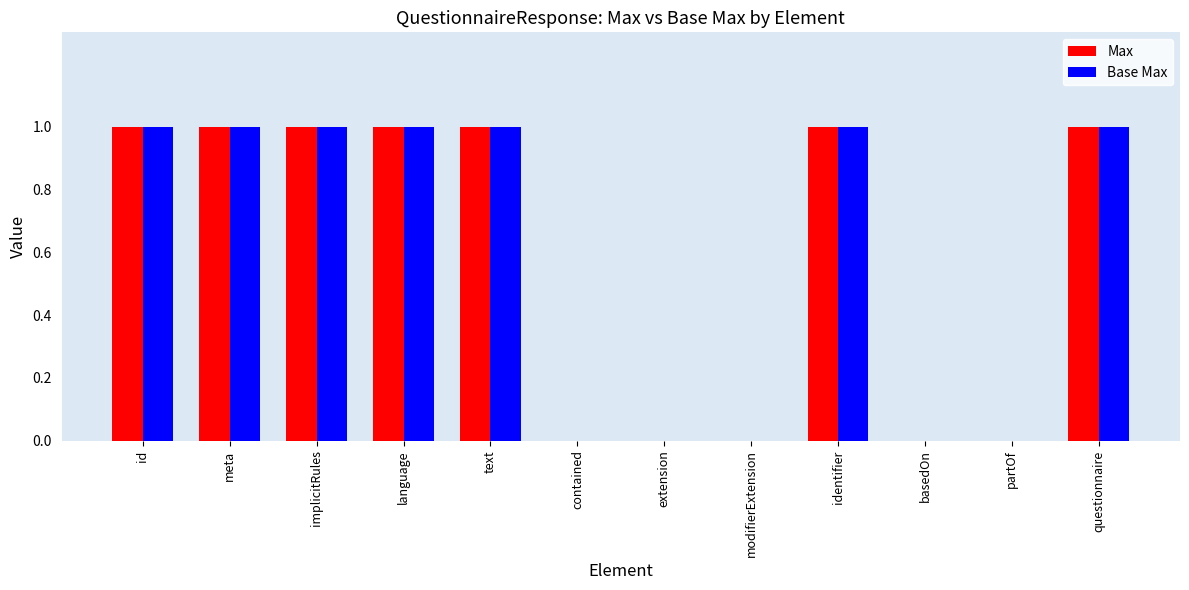

Is the value of Base Max at meta greater than the value of Max at extension?

Yes